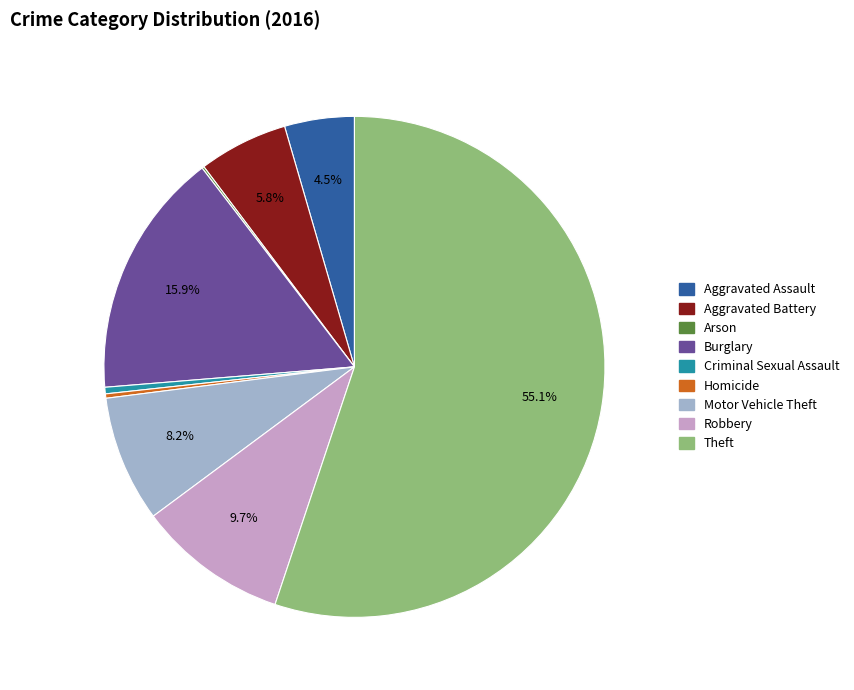

Which has a higher value, Motor Vehicle Theft or Burglary?

Burglary